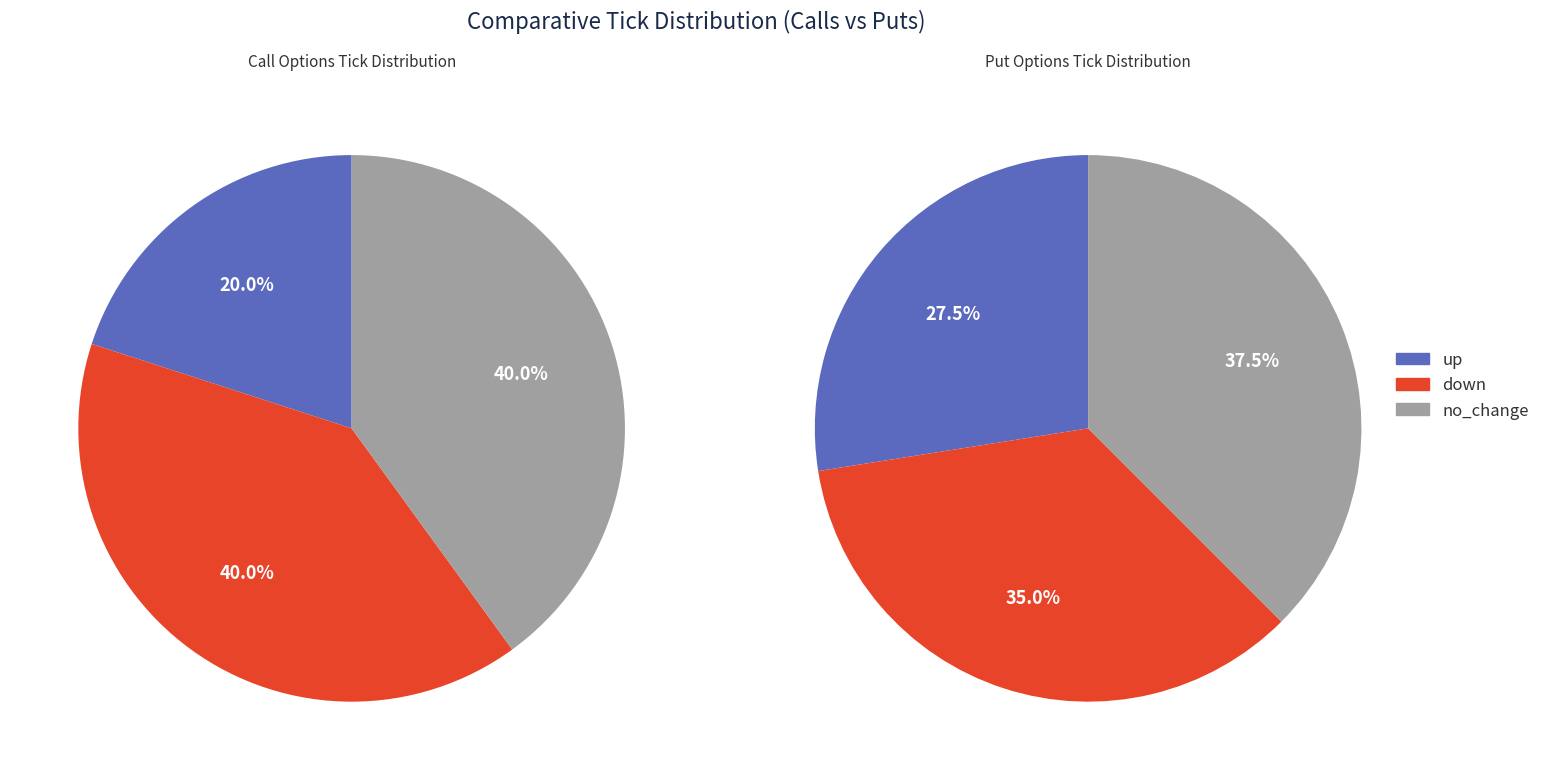

What is the smallest slice in the pie chart?

up